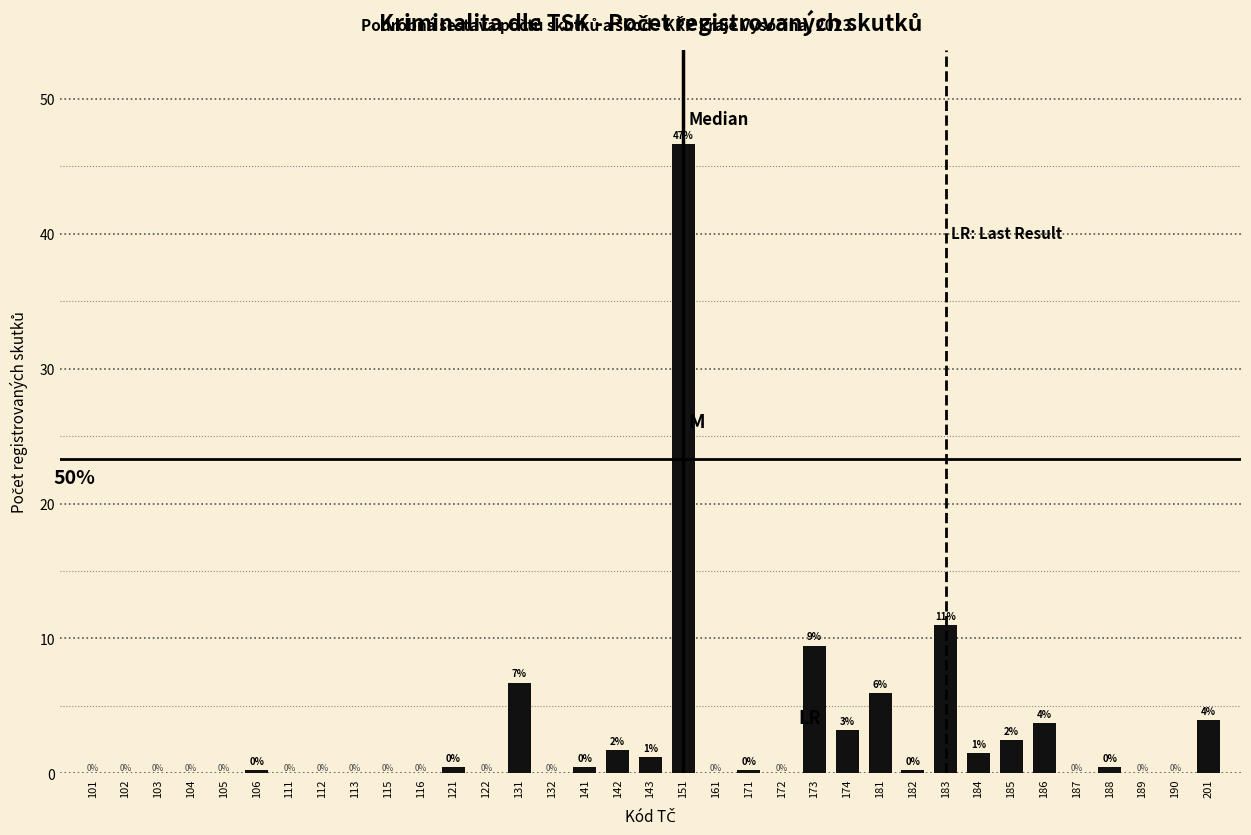

The chart shows a value of 19.0 at 183. True or false?

False